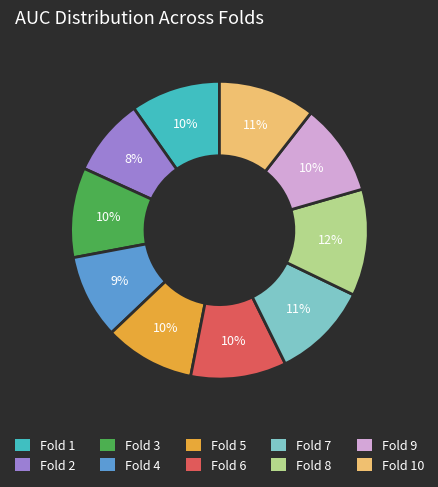

To the nearest percent, what is the average slice percentage?

10%